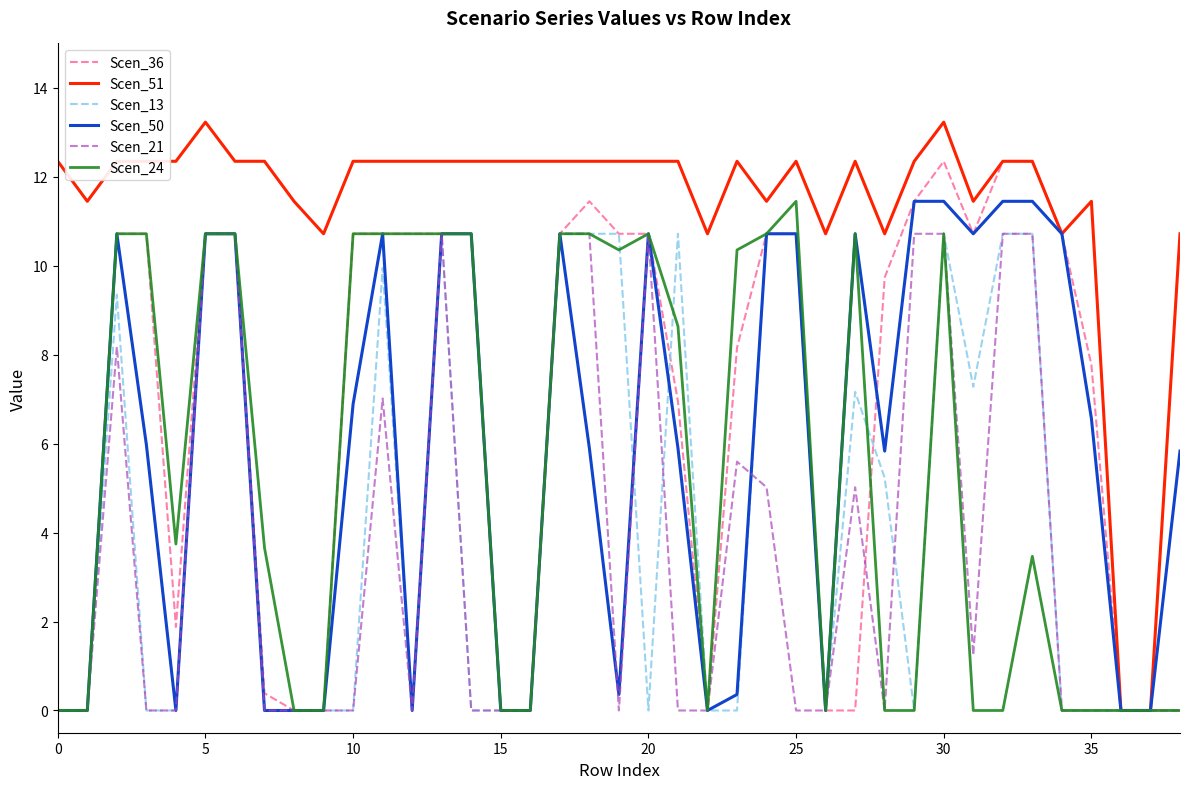

Which series has the largest total across all categories?

Scen_51